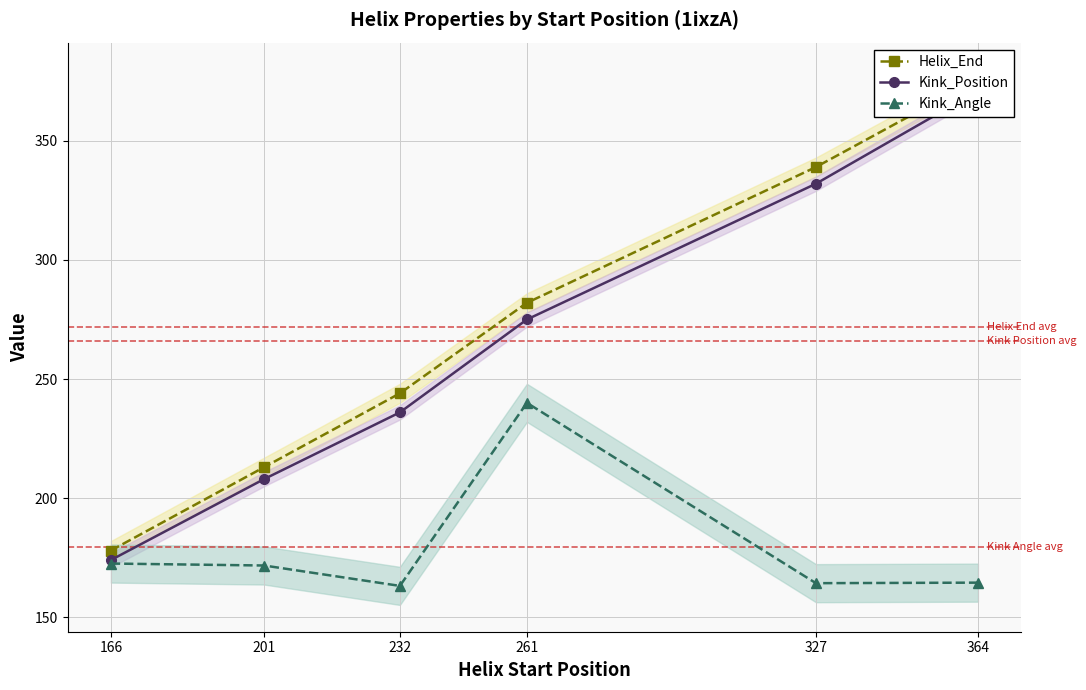

What is the sum of the Kink_Position values at 364 and 261?

646.0